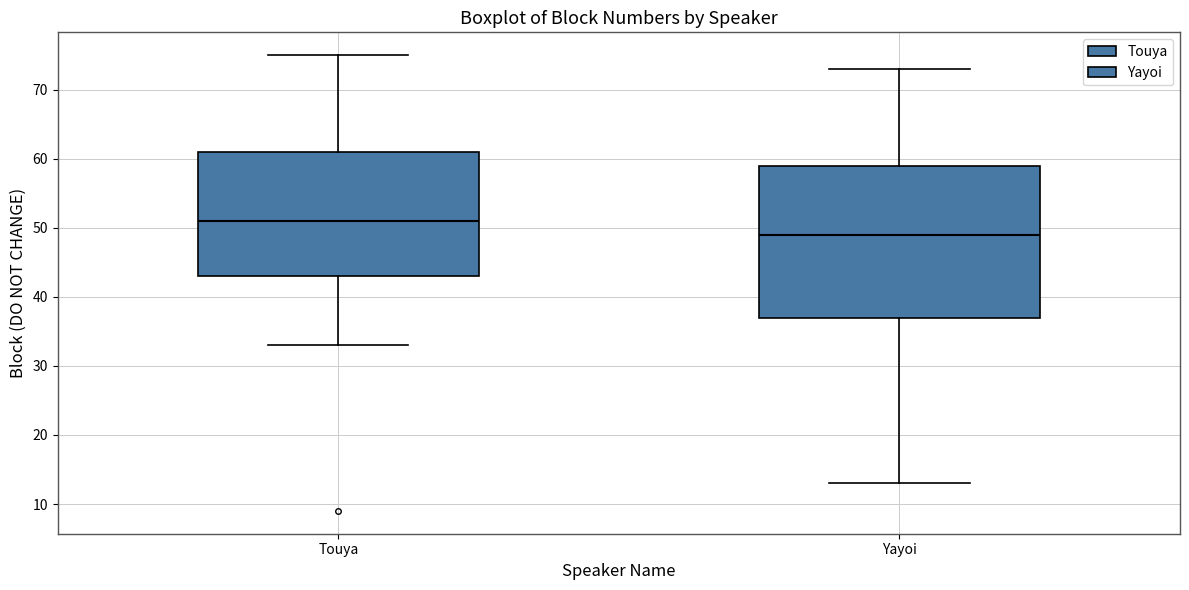

Reading left to right, transcribe this box plot: for each box, give where its median line is, the range the box spans, and where its two whiskers end, as read against the y-axis. The values are not printed on the chart, so give them approximately, as read against the axis.

Touya: median 51, box 43 to 61, whiskers 33 to 75
Yayoi: median 49, box 37 to 59, whiskers 13 to 73